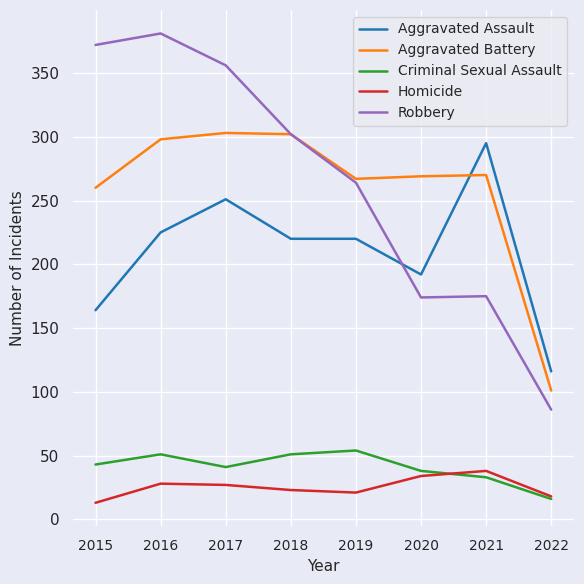

What is the total value across all series at 2021?

811